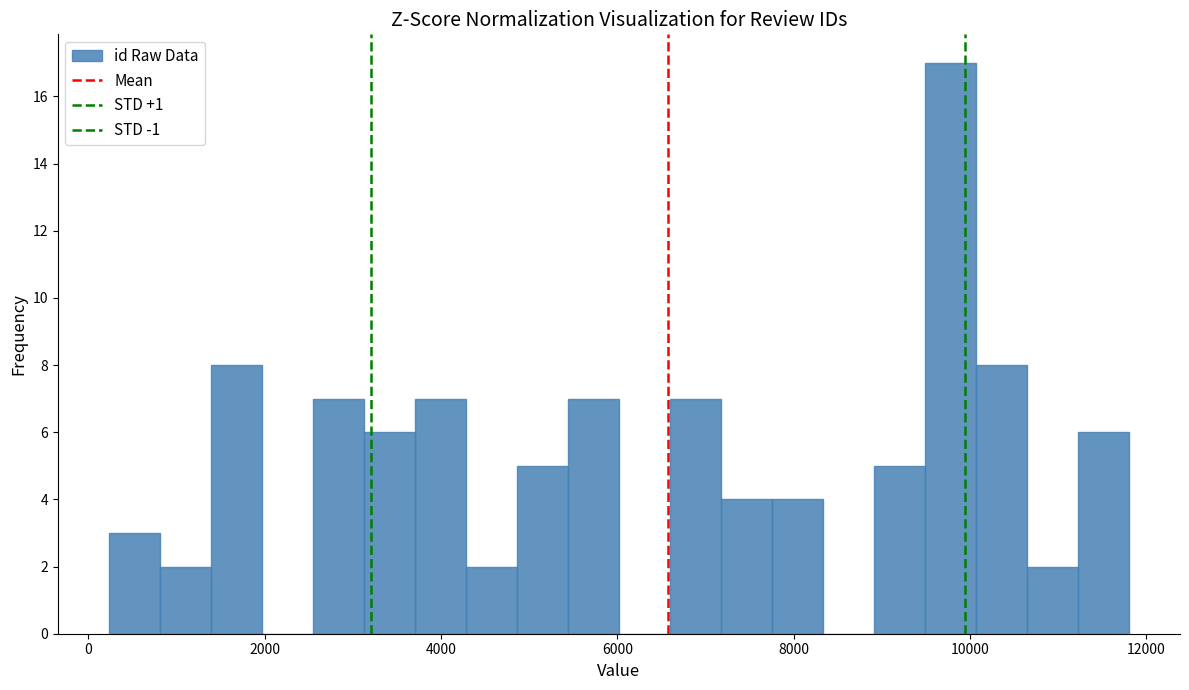

Read against the x-axis, roughly where is the centre of the tallest bar?

9800